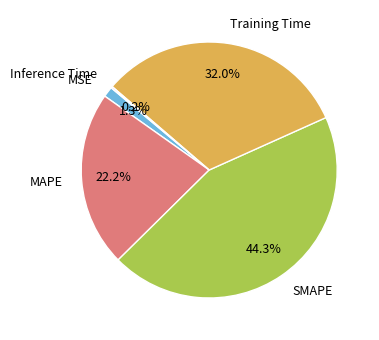

To the nearest percent, what is the average slice percentage?

20%